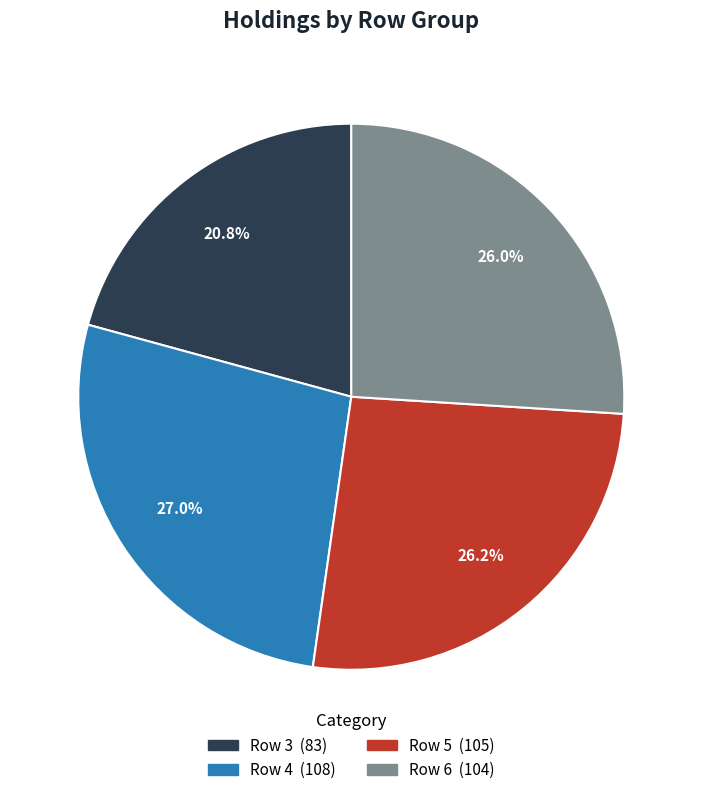

Does any single category account for the majority?

No